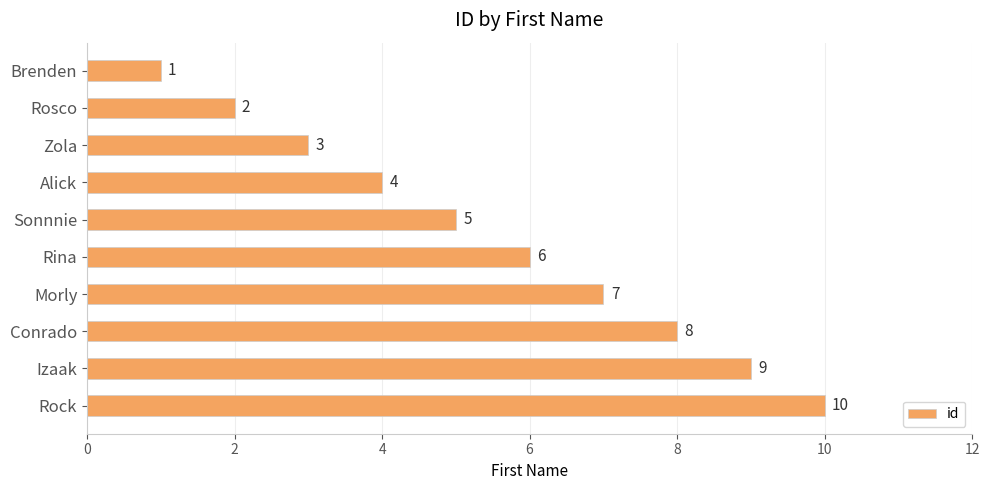

Which label corresponds to the largest value in the chart?

Rock